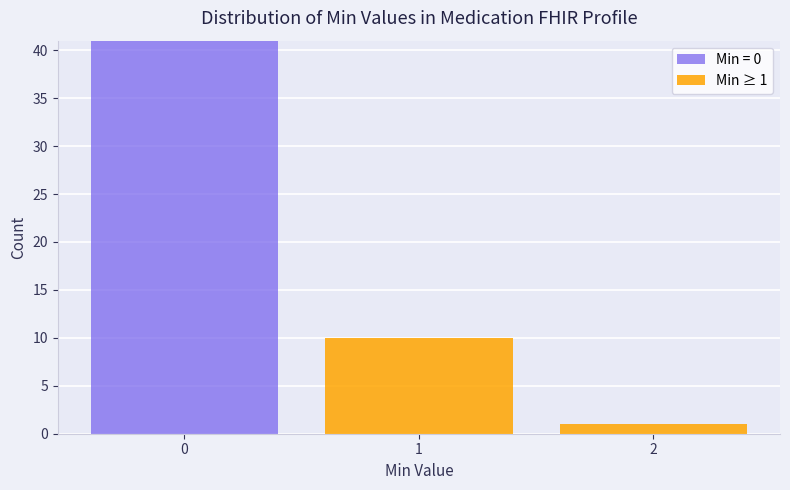

Which range on the x-axis has the tallest stacked bar (by total height)?

-0.5 to 0.5